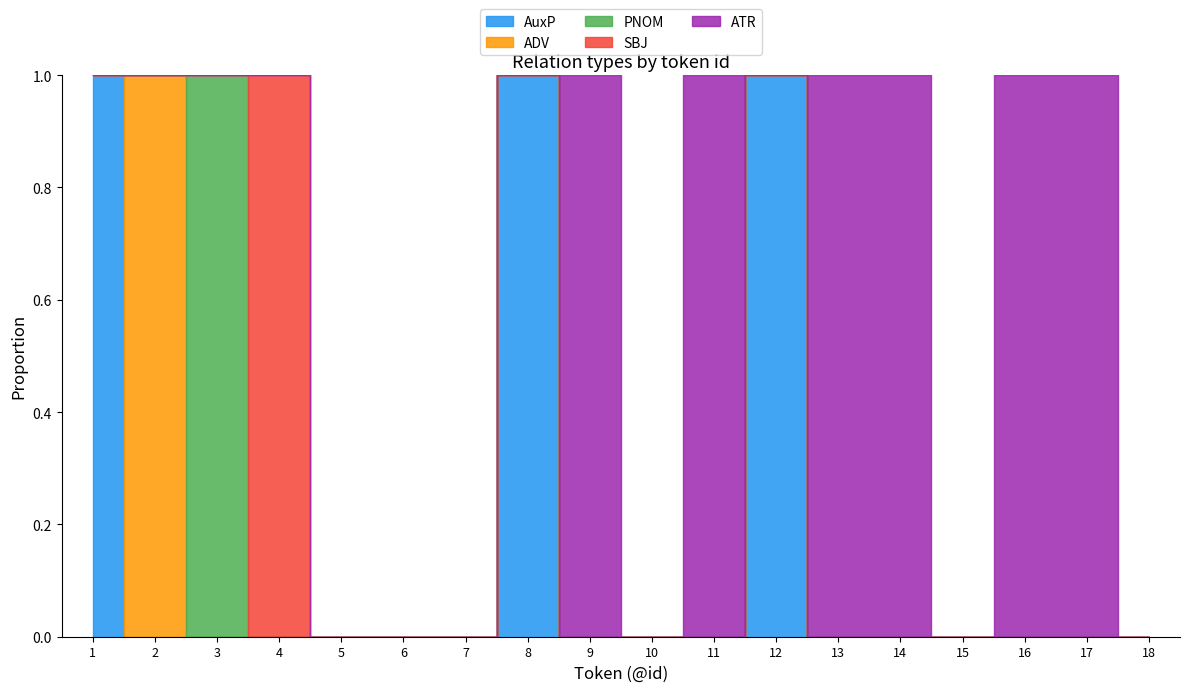

Reading left to right, list all the values displayed in this chart.

AuxP: 1	0	0	0	0	0	0	1	0	0	0	1	0	0	0	0	0	0
ADV: 0	1	0	0	0	0	0	0	0	0	0	0	0	0	0	0	0	0
PNOM: 0	0	1	0	0	0	0	0	0	0	0	0	0	0	0	0	0	0
SBJ: 0	0	0	1	0	0	0	0	0	0	0	0	0	0	0	0	0	0
ATR: 0	0	0	0	0	0	0	0	1	0	1	0	1	1	0	1	1	0